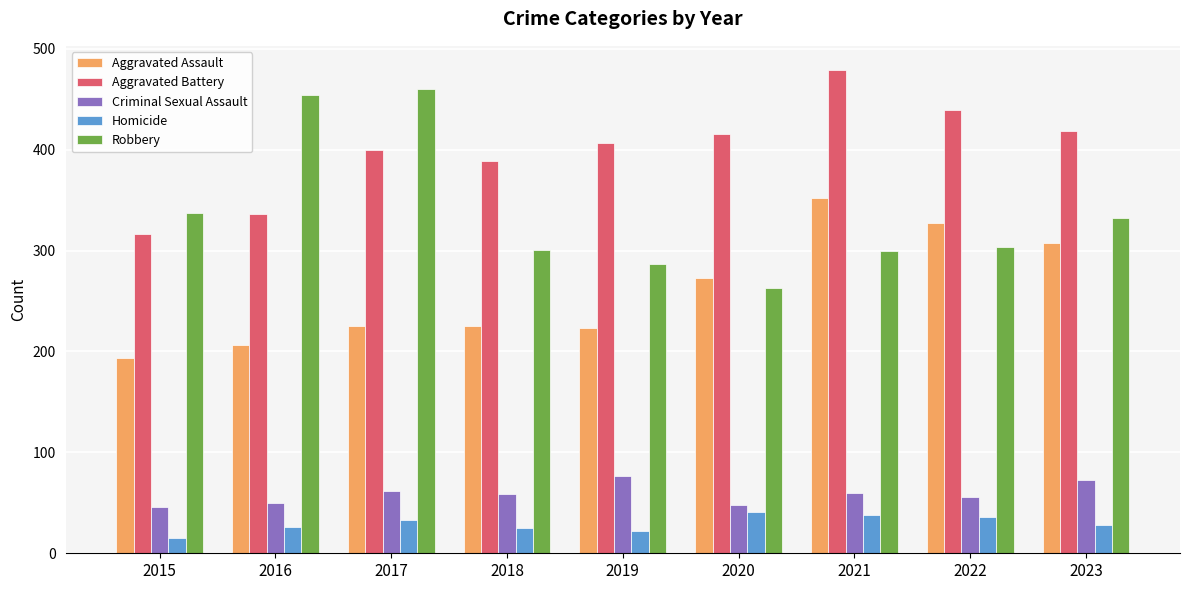

Rank the series at 2021 from lowest to highest value.

Homicide, Criminal Sexual Assault, Robbery, Aggravated Assault, Aggravated Battery